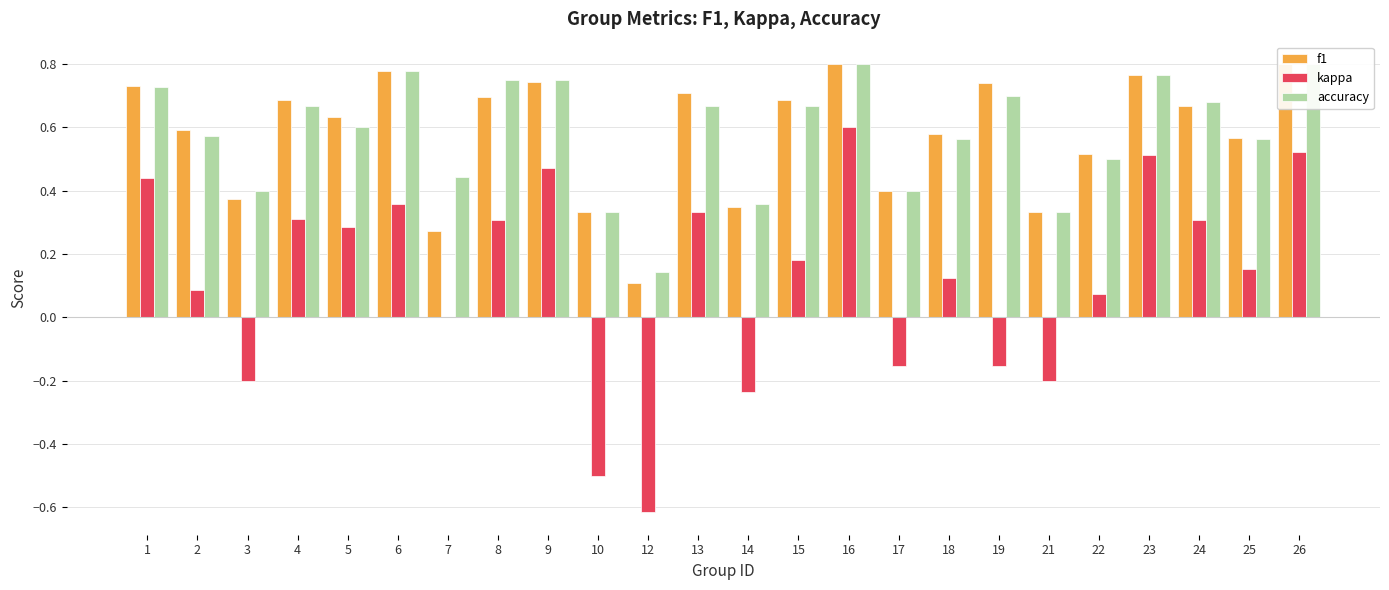

What is the sum of the accuracy values at 25 and 13?

1.2